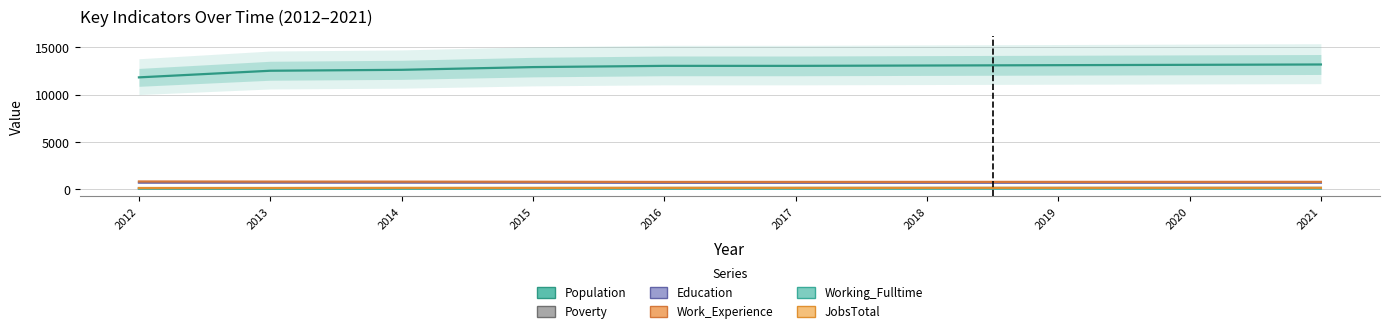

Read the Education value at 2020, to the nearest 5.

700